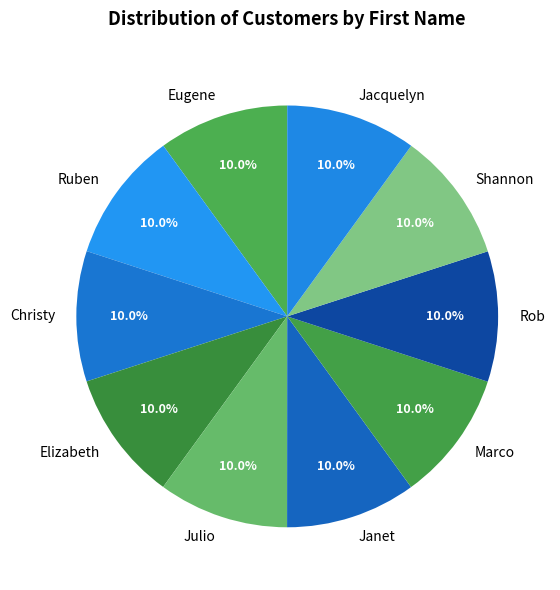

Approximately how many times larger is the value at Rob compared to Shannon?

1.0